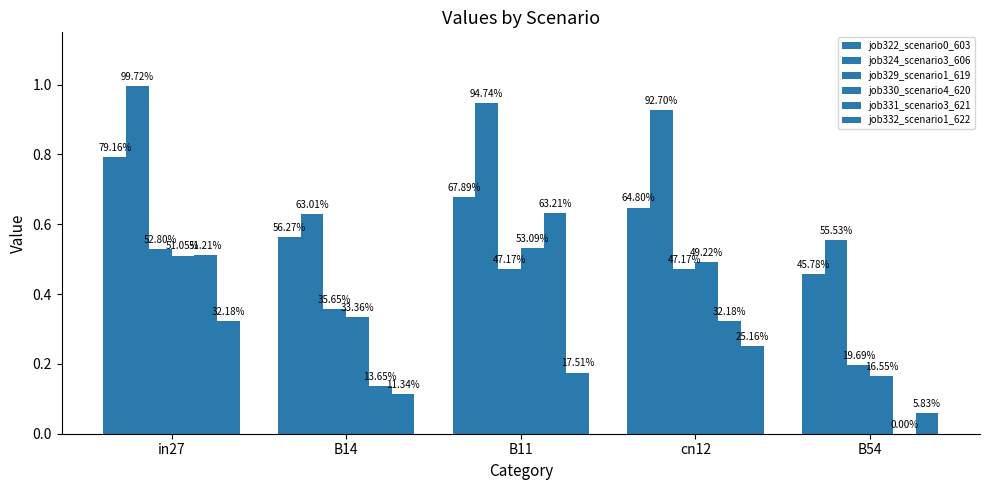

The value of job322_scenario0_603 at B11 is 0.7. True or false?

True